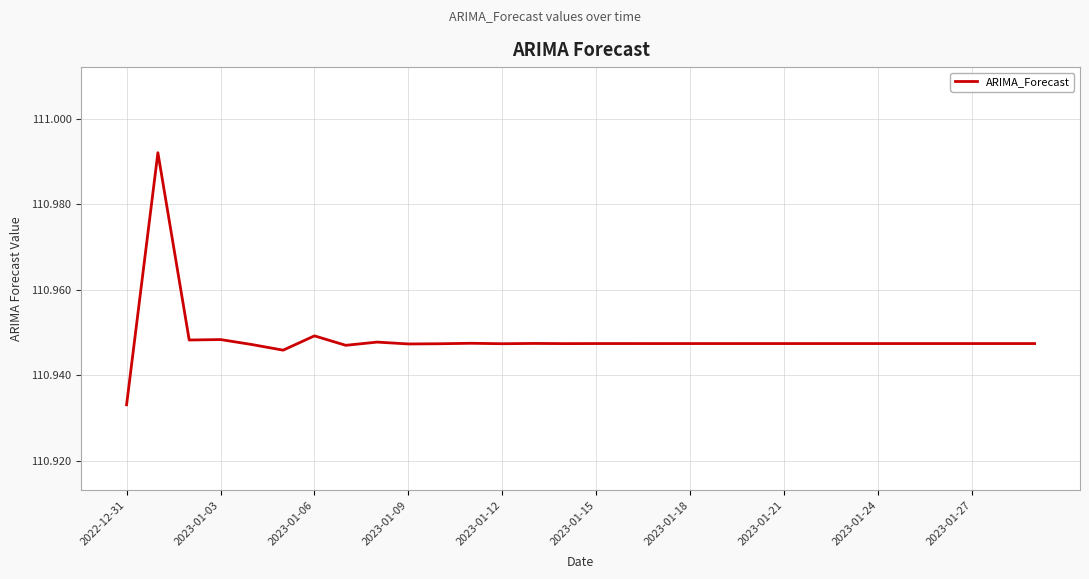

Which category has the lowest value across all series?

2022-12-31